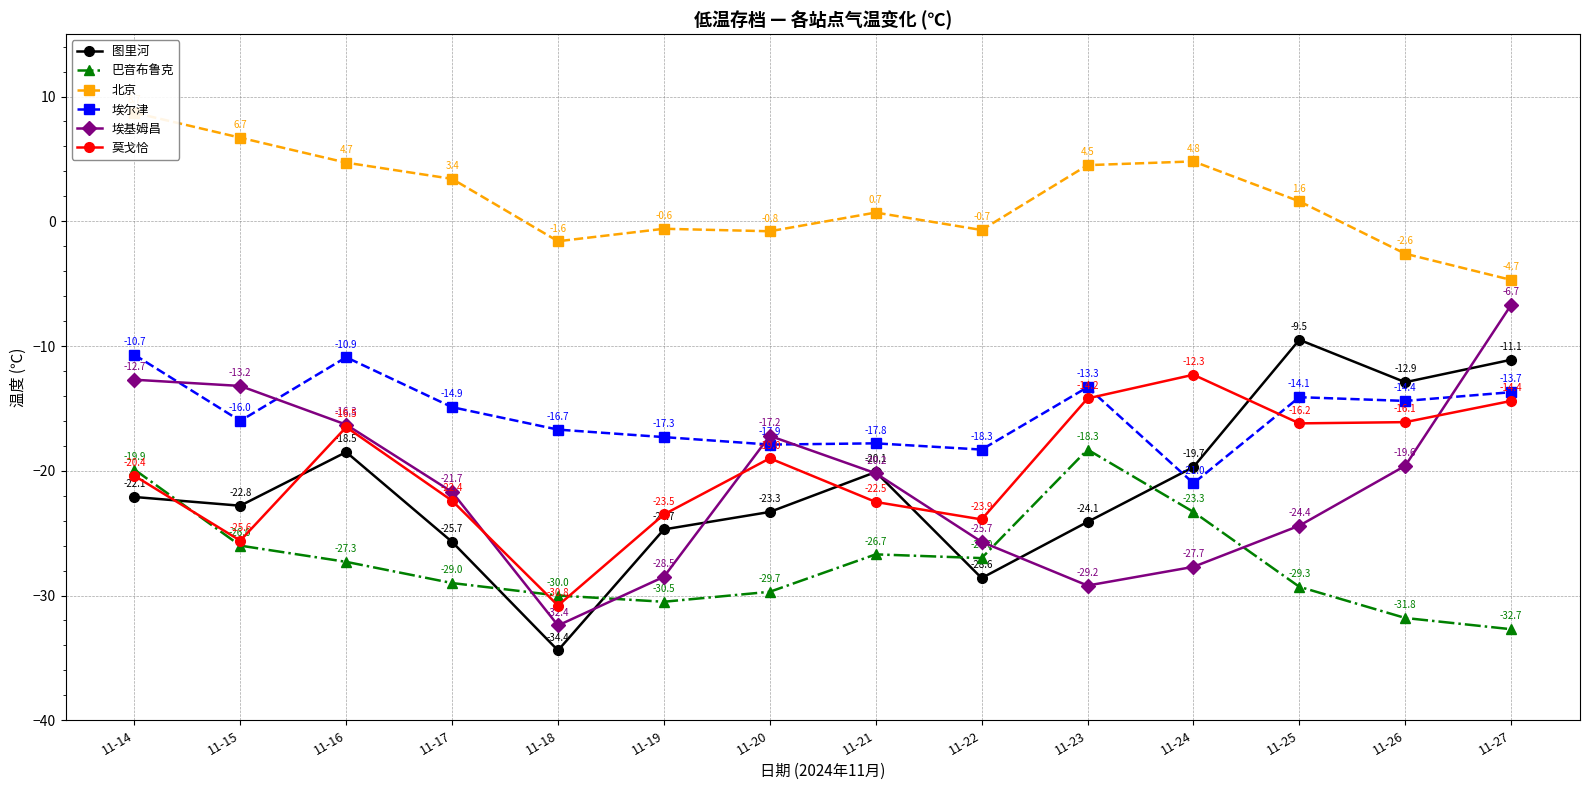

At which category does the chart reach its minimum across all series?

11-18